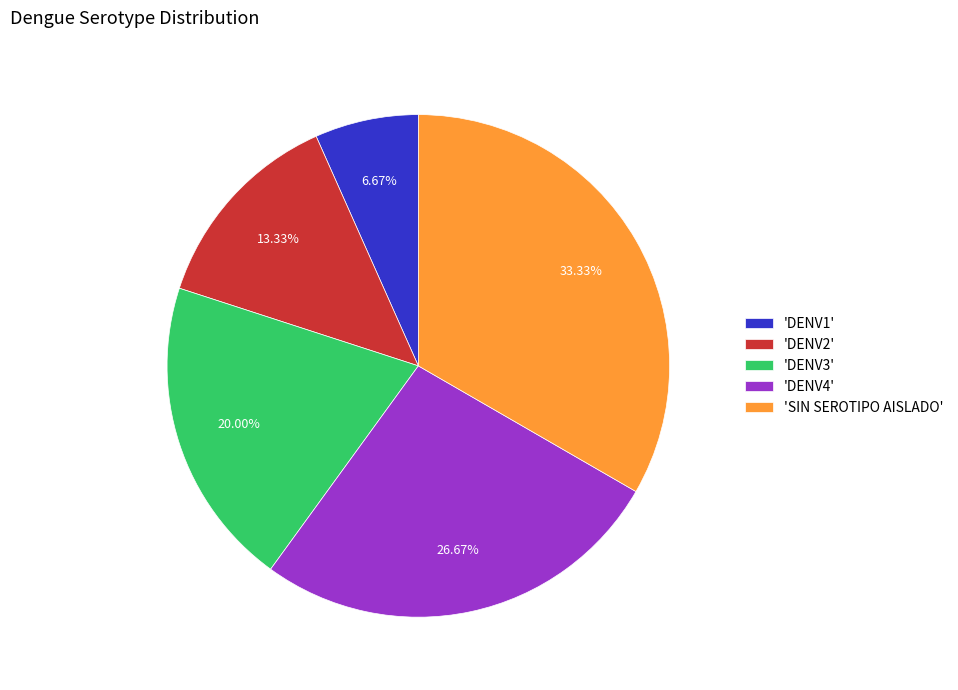

Is the sum of 'DENV4' and 'DENV1' greater than half?

No